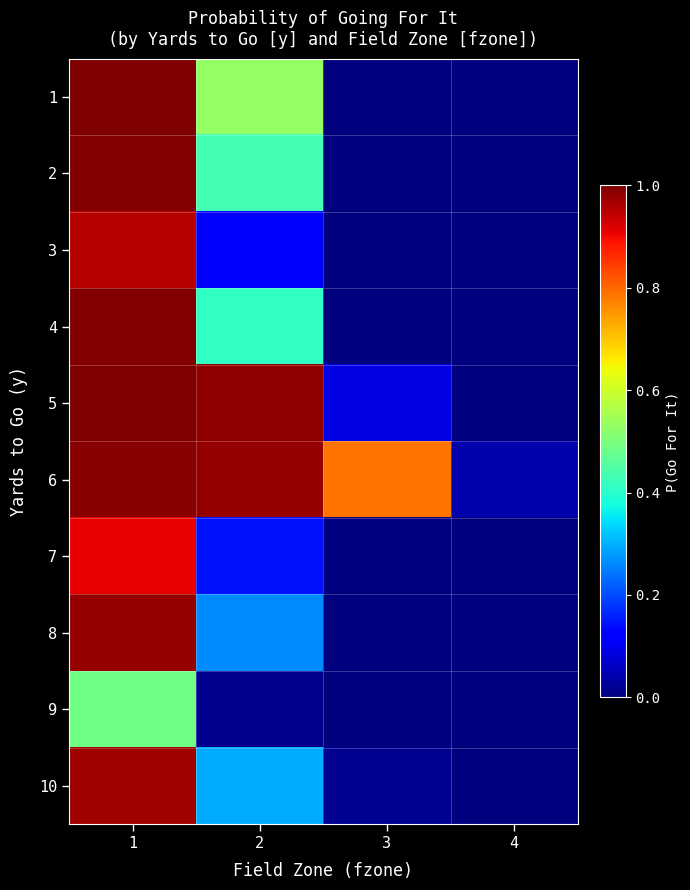

At how many categories does at least one series exceed 0?

4